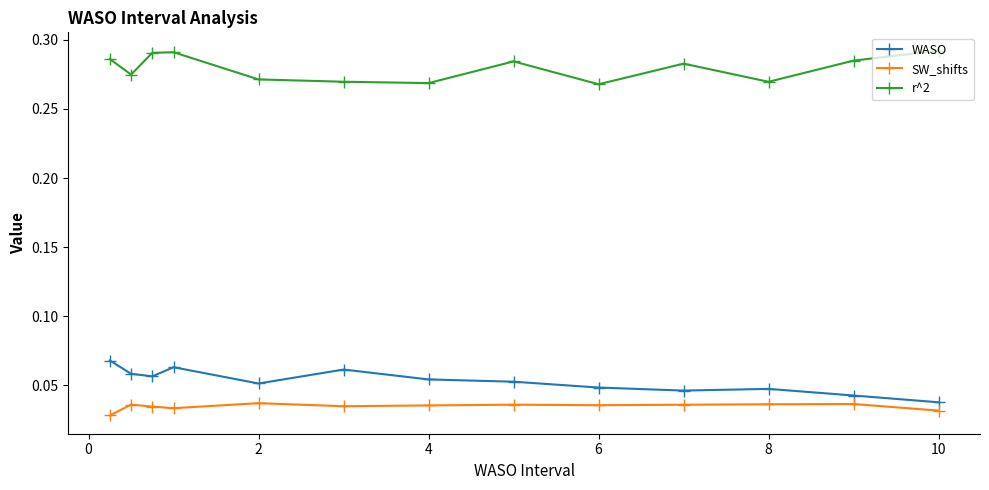

What is the sum of all WASO values?

0.7